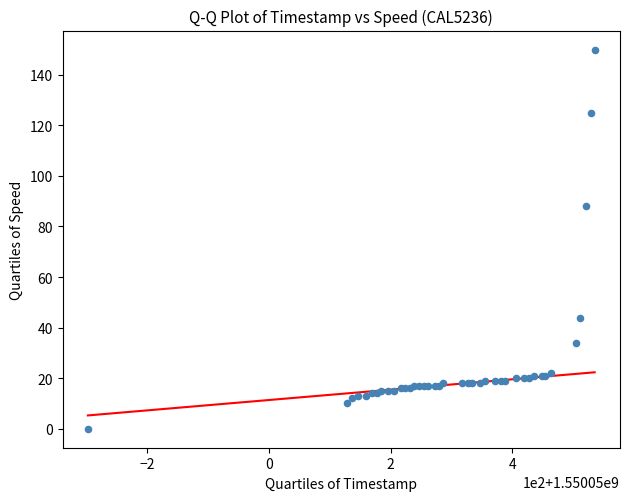

What Y value in the scatter plot is closest to 75?

88